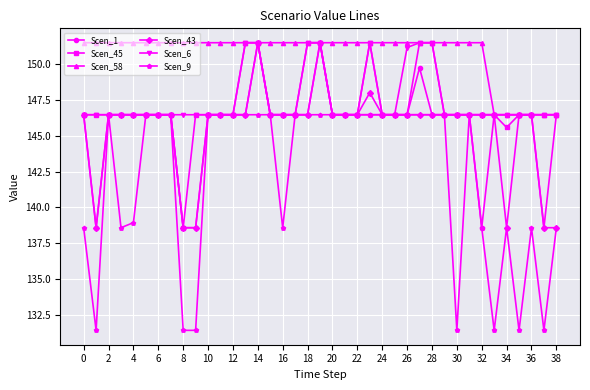

Reading right to left, what are all the values shown in this chart?

Scen_1: 146.5	138.6	146.5	146.5	146.5	146.5	138.6	146.5	146.5	146.5	146.5	149.7	146.5	146.5	146.5	146.5	146.5	146.5	146.5	151.5	146.5	146.5	146.5	146.5	151.5	146.5	146.5	146.5	146.5	138.6	138.6	146.5	146.5	146.5	146.5	146.5	146.5	138.6	146.5
Scen_45: 146.5	146.5	146.5	146.5	145.6	146.5	146.5	146.5	146.5	146.5	151.5	151.5	146.5	146.5	146.5	151.5	146.5	146.5	146.5	151.5	151.5	146.5	146.5	146.5	151.5	151.5	146.5	146.5	146.5	146.5	138.6	146.5	146.5	146.5	146.5	146.5	146.5	146.5	146.5
Scen_58: 146.5	146.5	146.5	146.5	146.5	146.5	151.5	151.5	151.5	151.5	151.5	151.5	151.5	151.5	151.5	151.5	151.5	151.5	151.5	151.5	151.5	151.5	151.5	151.5	151.5	151.5	151.5	151.5	151.5	151.5	151.5	151.5	151.5	151.5	151.5	151.5	151.5	151.5	151.5
Scen_43: 138.6	138.6	146.5	146.5	138.6	146.5	146.5	146.5	146.5	146.5	146.5	146.5	146.5	146.5	146.5	148.0	146.5	146.5	146.5	151.5	146.5	146.5	146.5	146.5	151.5	146.5	146.5	146.5	146.5	138.6	138.6	146.5	146.5	146.5	146.5	146.5	146.5	138.6	146.5
Scen_6: 146.5	146.5	146.5	146.5	146.5	146.5	146.5	146.5	146.5	146.5	151.5	151.5	151.1	146.5	146.5	151.5	146.5	146.5	146.5	151.5	151.5	146.5	146.5	146.5	151.5	151.5	146.5	146.5	146.5	146.5	146.5	146.5	146.5	146.5	146.5	146.5	146.5	146.5	146.5
Scen_9: 138.6	131.5	138.6	131.5	138.6	131.5	138.6	146.5	131.5	146.5	146.5	146.5	146.5	146.5	146.5	146.5	146.5	146.5	146.5	146.5	146.5	146.5	138.6	146.5	146.5	146.5	146.5	146.5	146.5	131.5	131.5	146.5	146.5	146.5	138.9	138.6	146.5	131.5	138.6